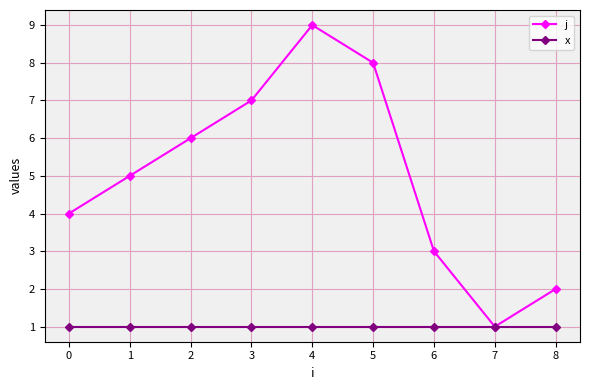

List the series in order of their peak value, lowest first.

x, j